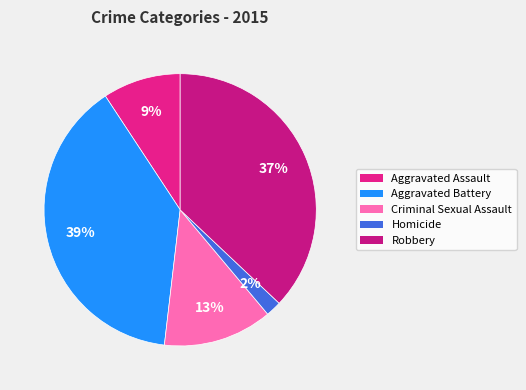

What is the ratio of the value at Homicide to the value at Aggravated Assault?

0.2